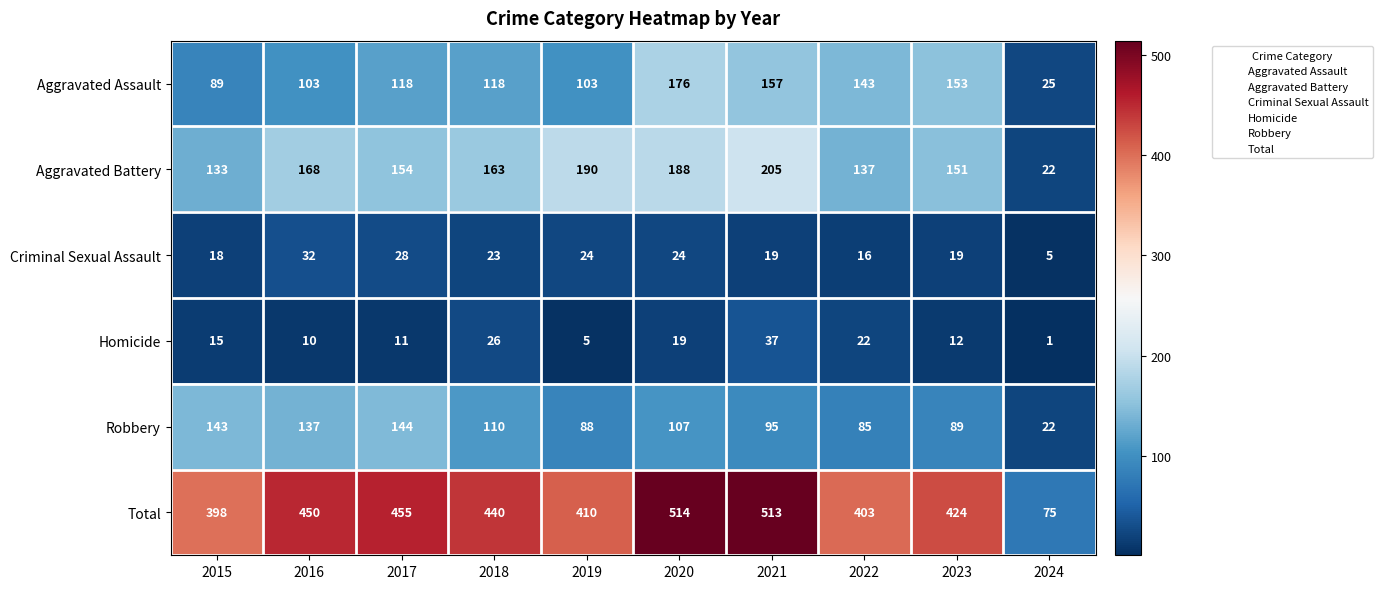

Between 2015 and 2024, which series saw the biggest shift?

Total